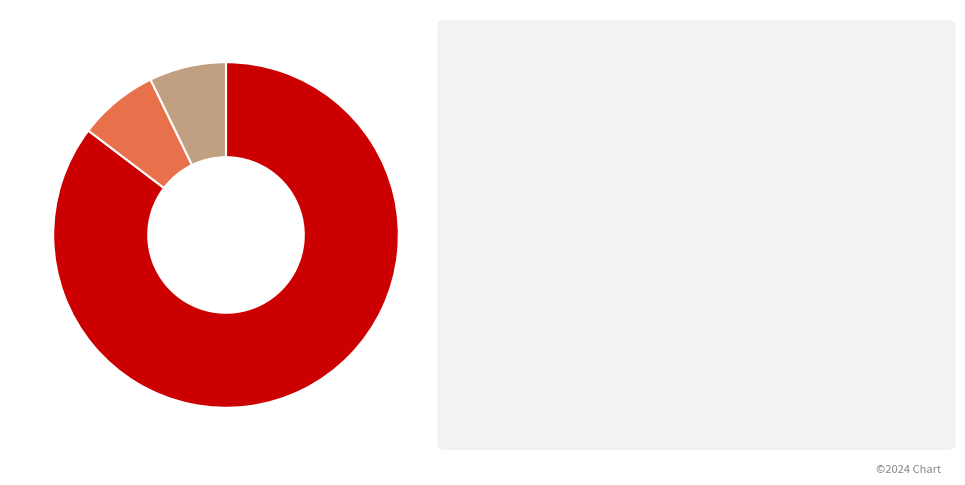

Does any single category account for the majority?

Yes